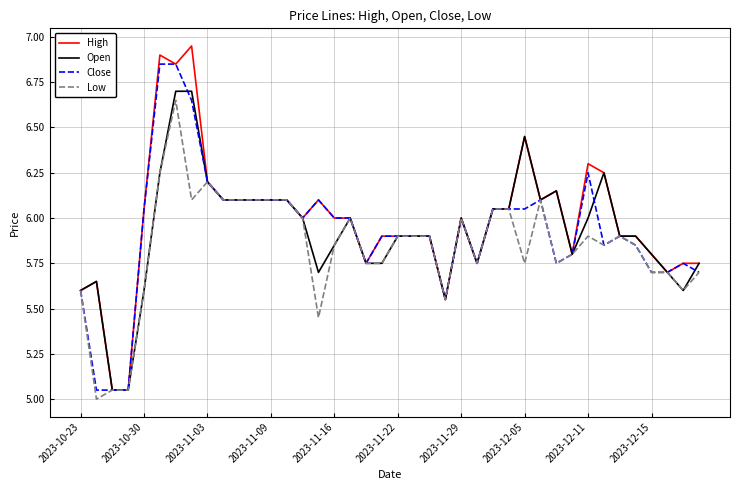

What is the smallest value displayed?

5.0